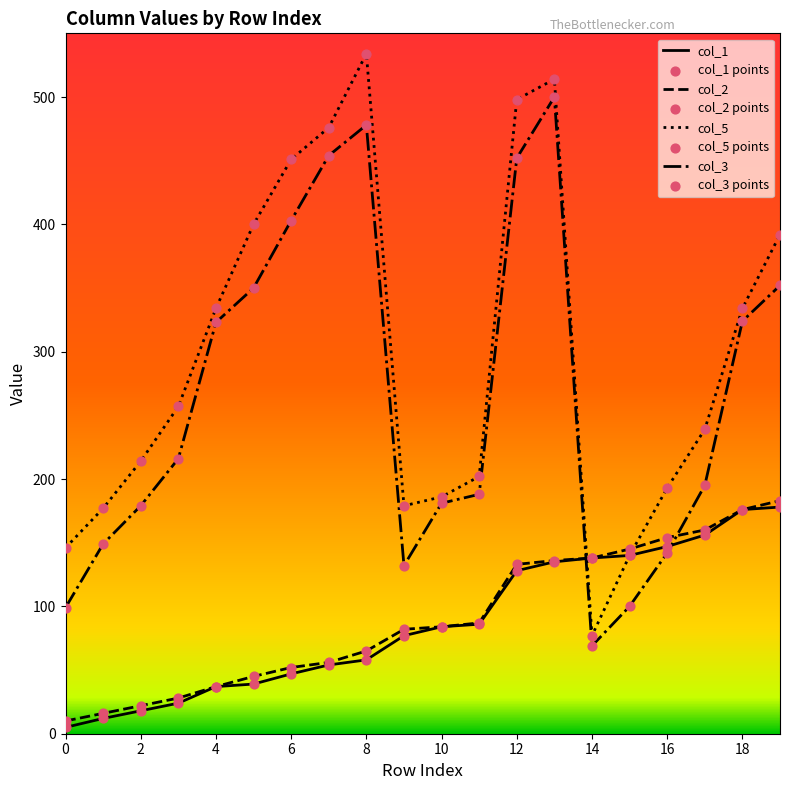

At which category is the sum across all series the highest?

13